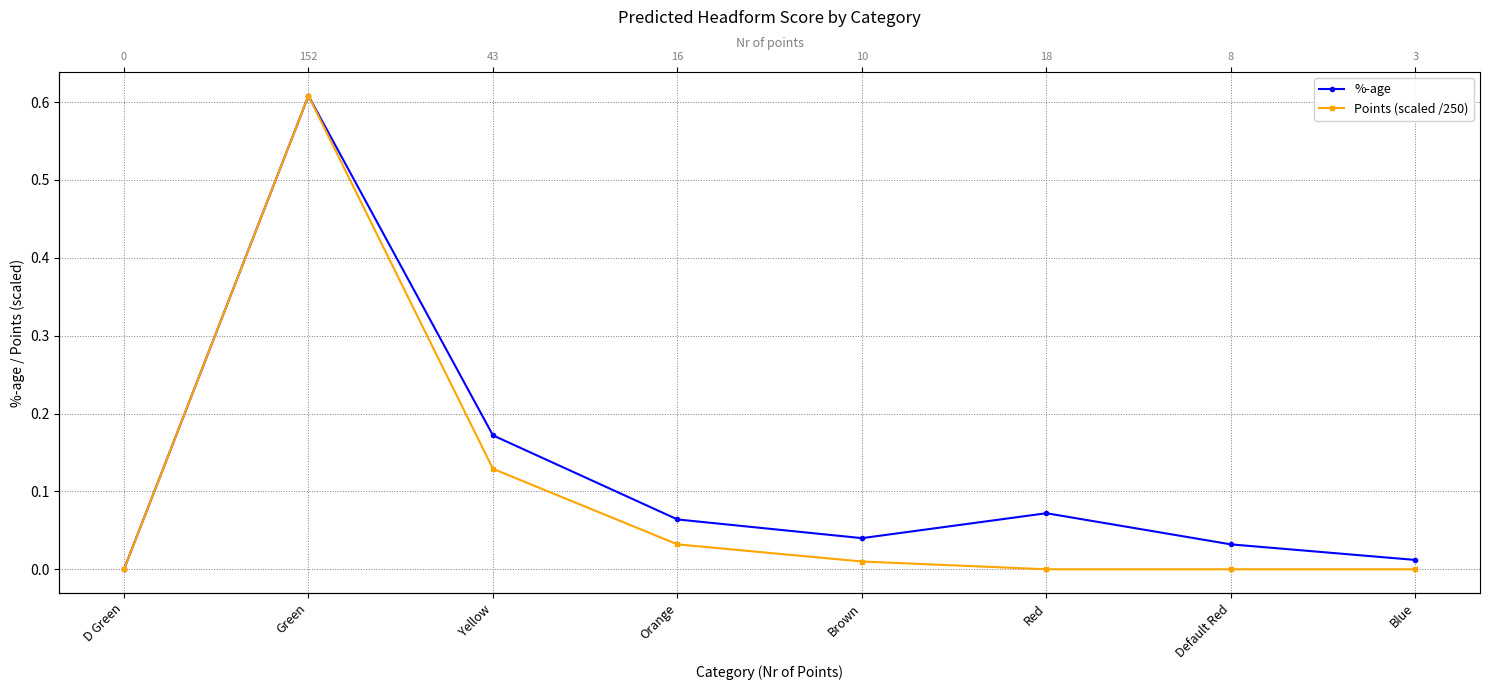

Which category has the lowest value across all series?

D Green